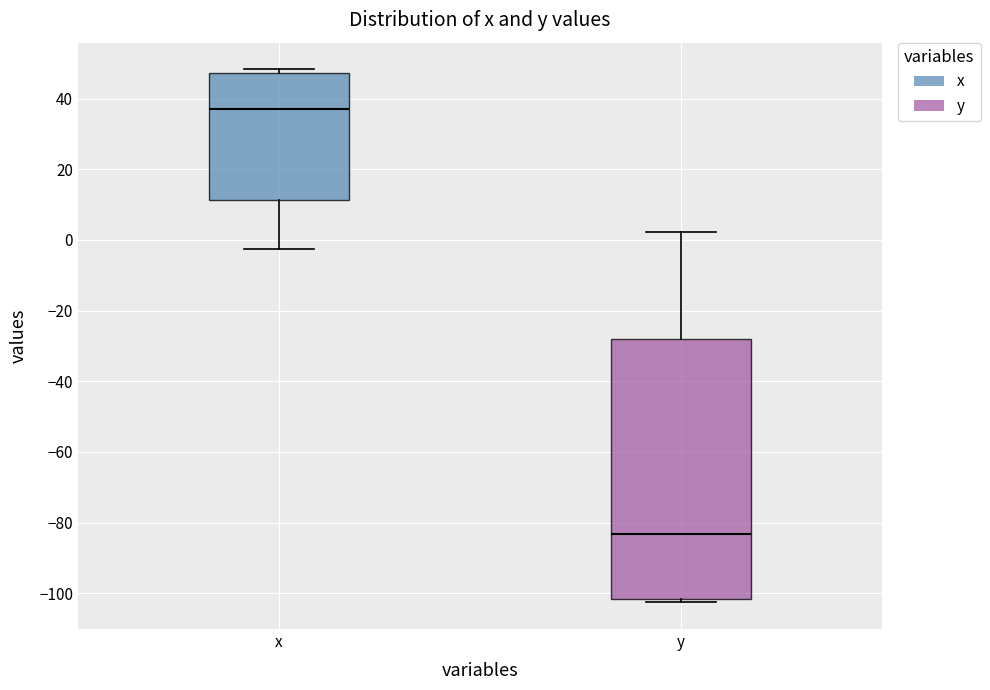

Where is the lower edge of the box for y on the y-axis? The values are not printed on the chart, so give them approximately, as read against the axis.

-102